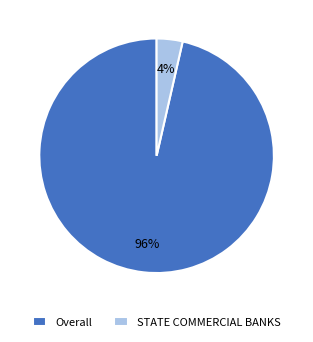

Is it true that Overall is 96% of the pie?

True